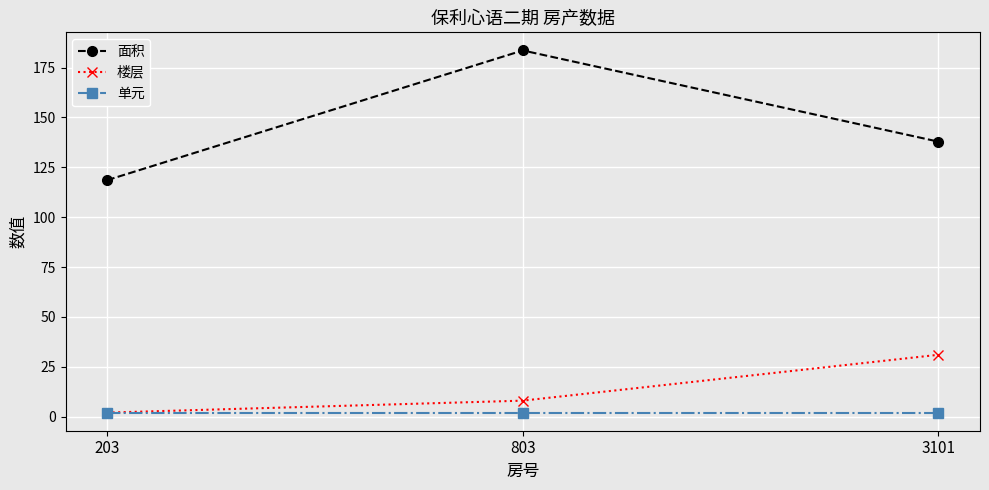

What are all the series names shown in the legend?

面积, 楼层, 单元